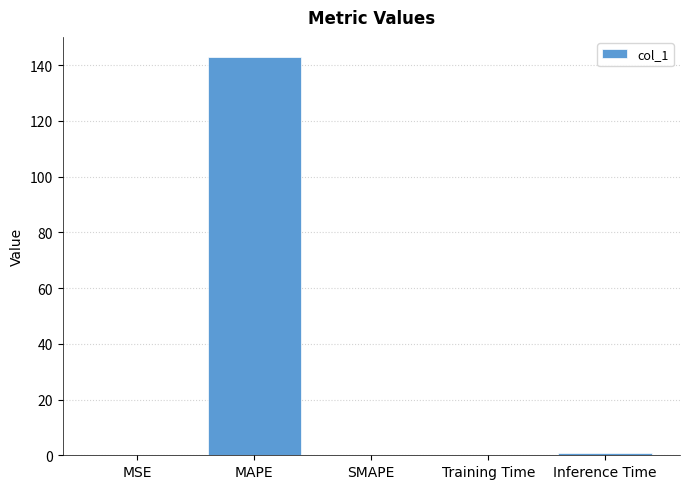

Which label corresponds to the largest value in the chart?

MAPE